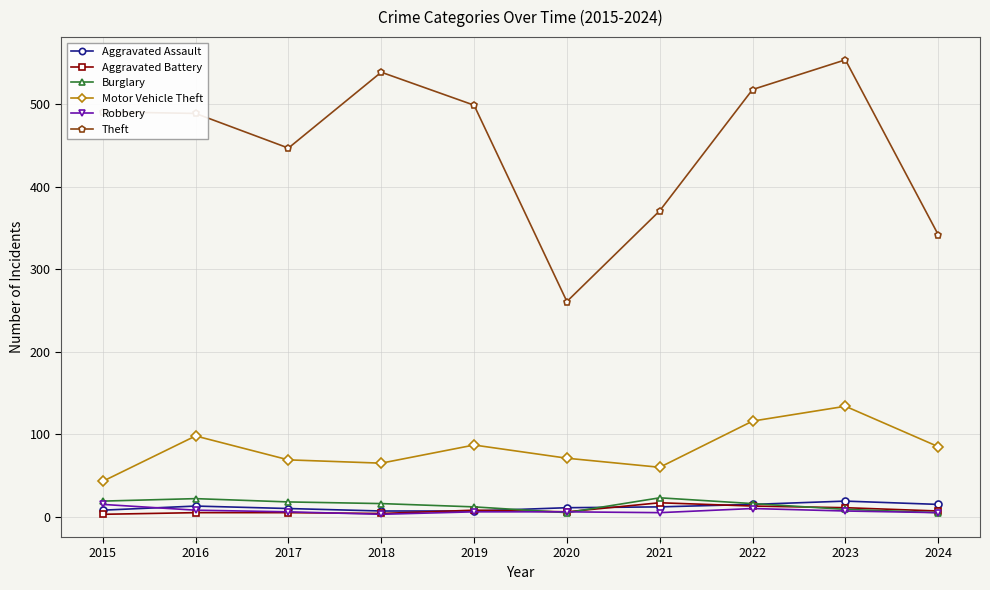

Which series changed the most between 2018 and 2023?

Motor Vehicle Theft